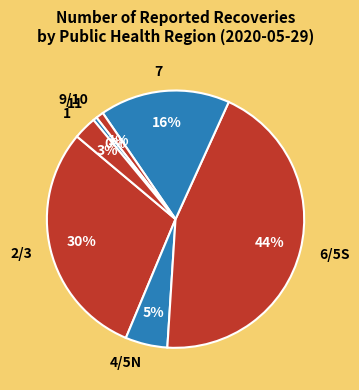

To the nearest percent, what is the average slice percentage?

14%